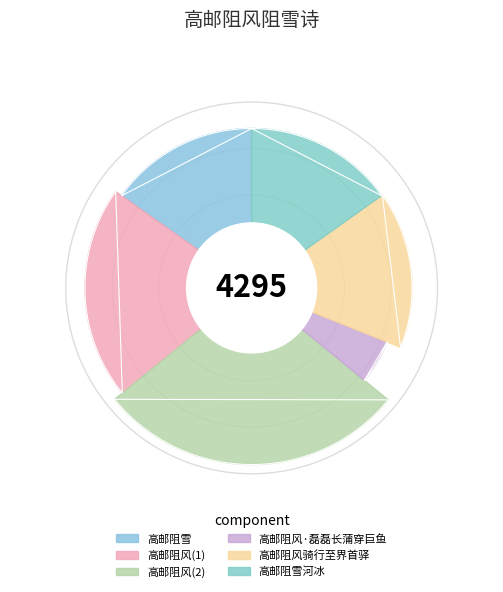

Rank the categories by value from lowest to highest.

高邮阻风·磊磊长蒲穿巨鱼, 高邮阻雪河冰, 高邮阻雪, 高邮阻风骑行至界首驿, 高邮阻风, 高邮阻风